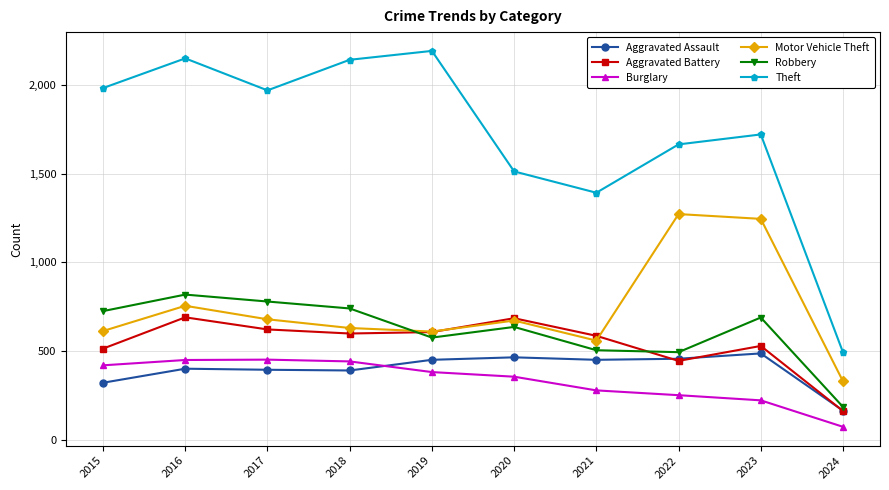

Is it true that Aggravated Battery equals 302 at 2023?

False